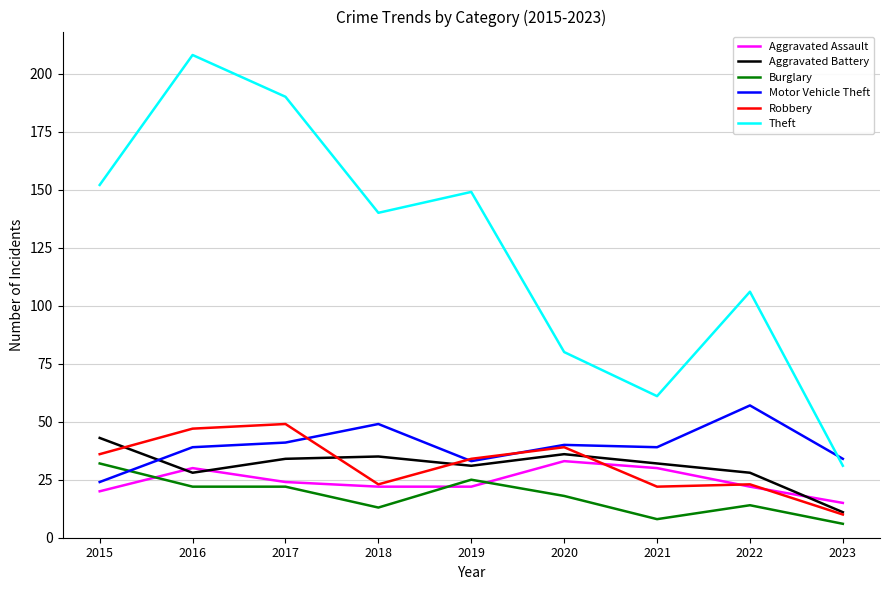

True or false: Theft and Robbery intersect in this chart.

False